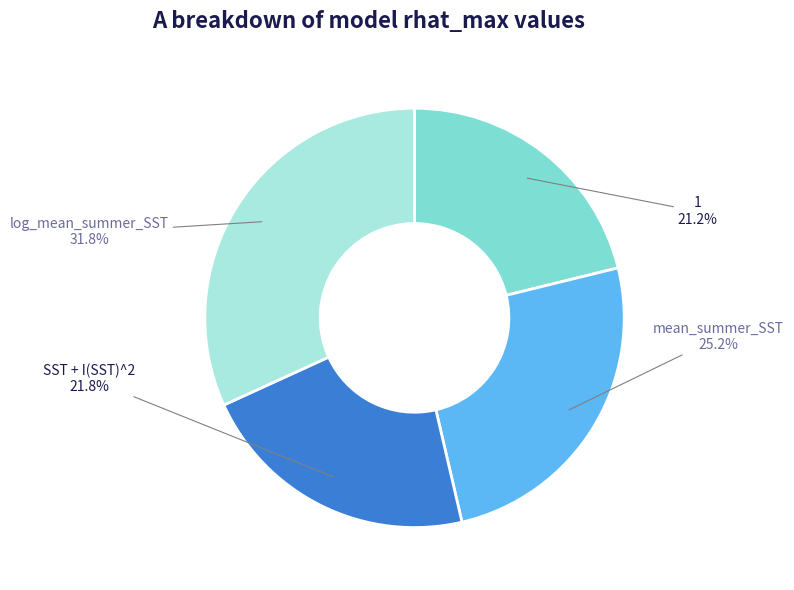

Which category has the smallest portion of the pie?

1